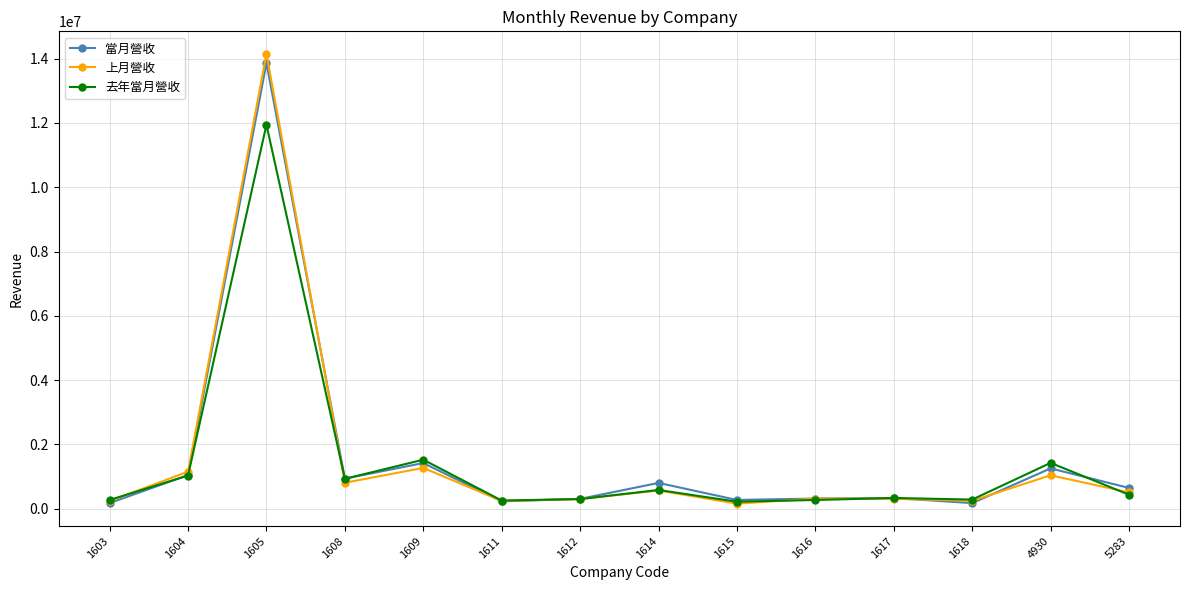

Which series changed the most between 1603 and 1605?

上月營收